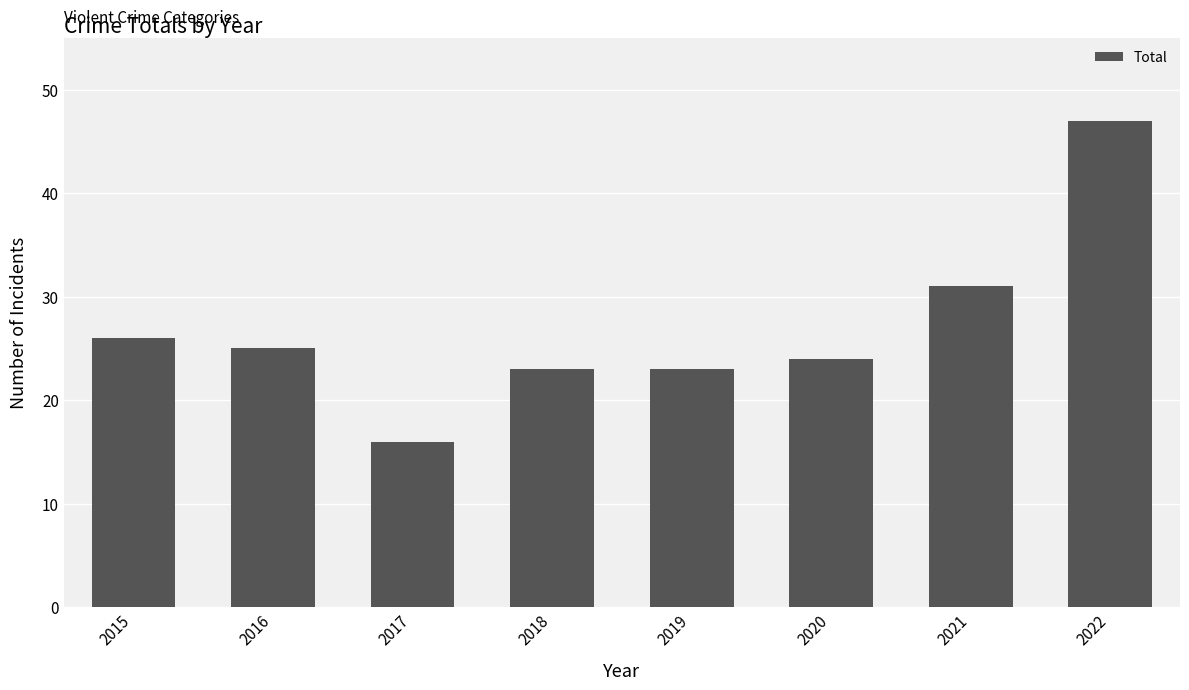

What is the difference between the maximum and minimum values?

31